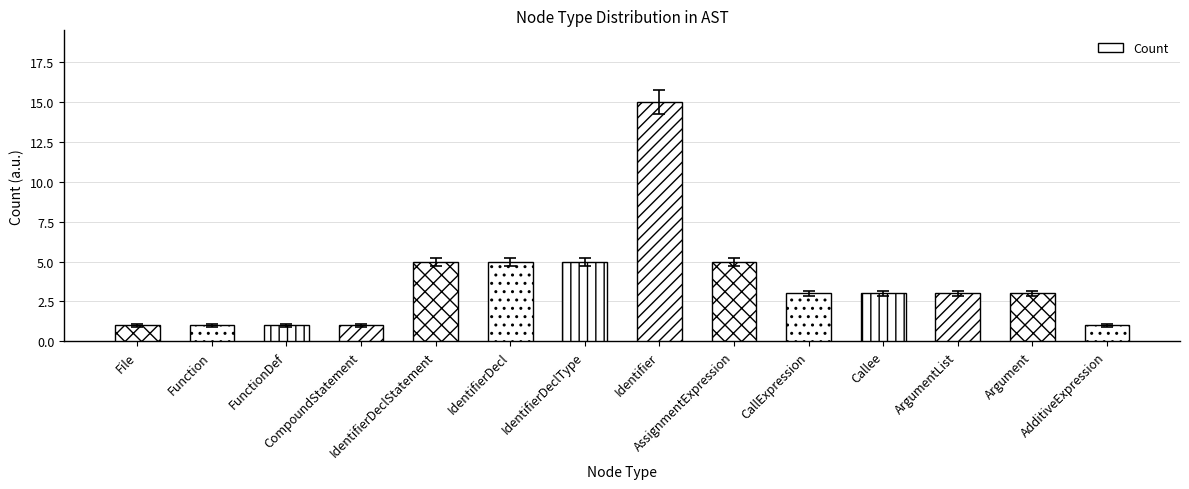

What is the value of the 13th bar from the left?

3